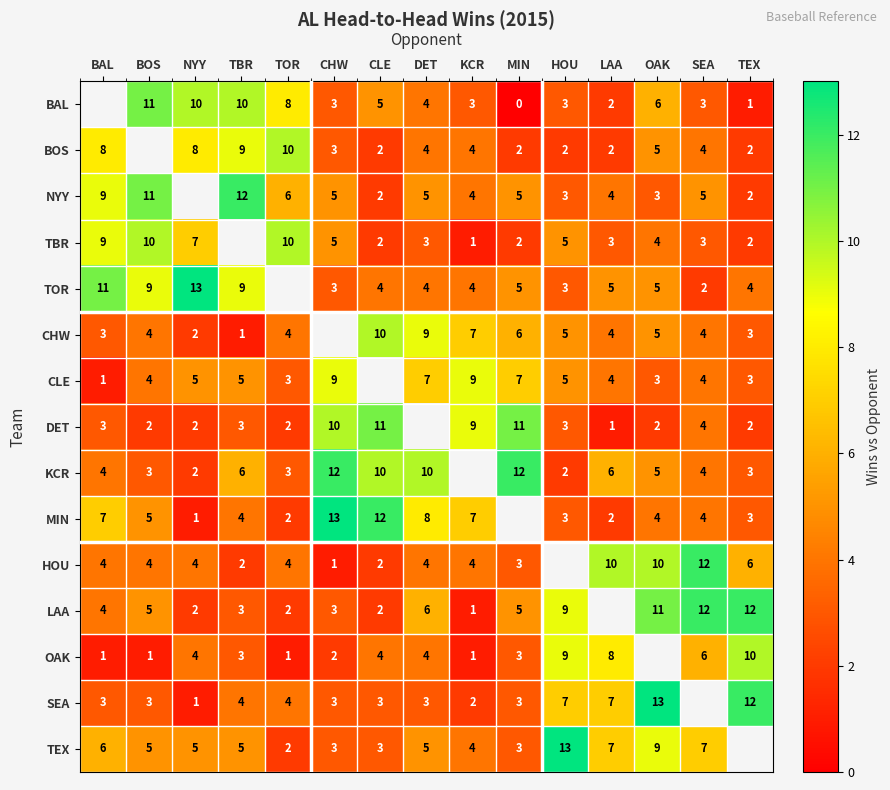

Is the value of BAL at CHW greater than the value of CLE at BAL?

Yes